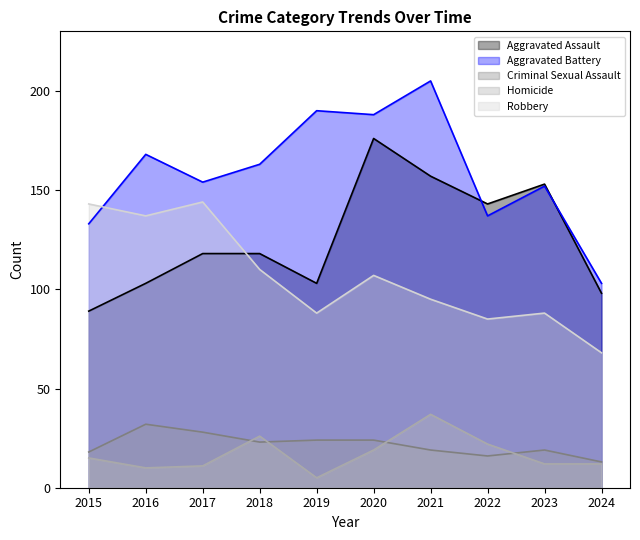

What is the value of the Robbery point at the 3rd from the left?

144